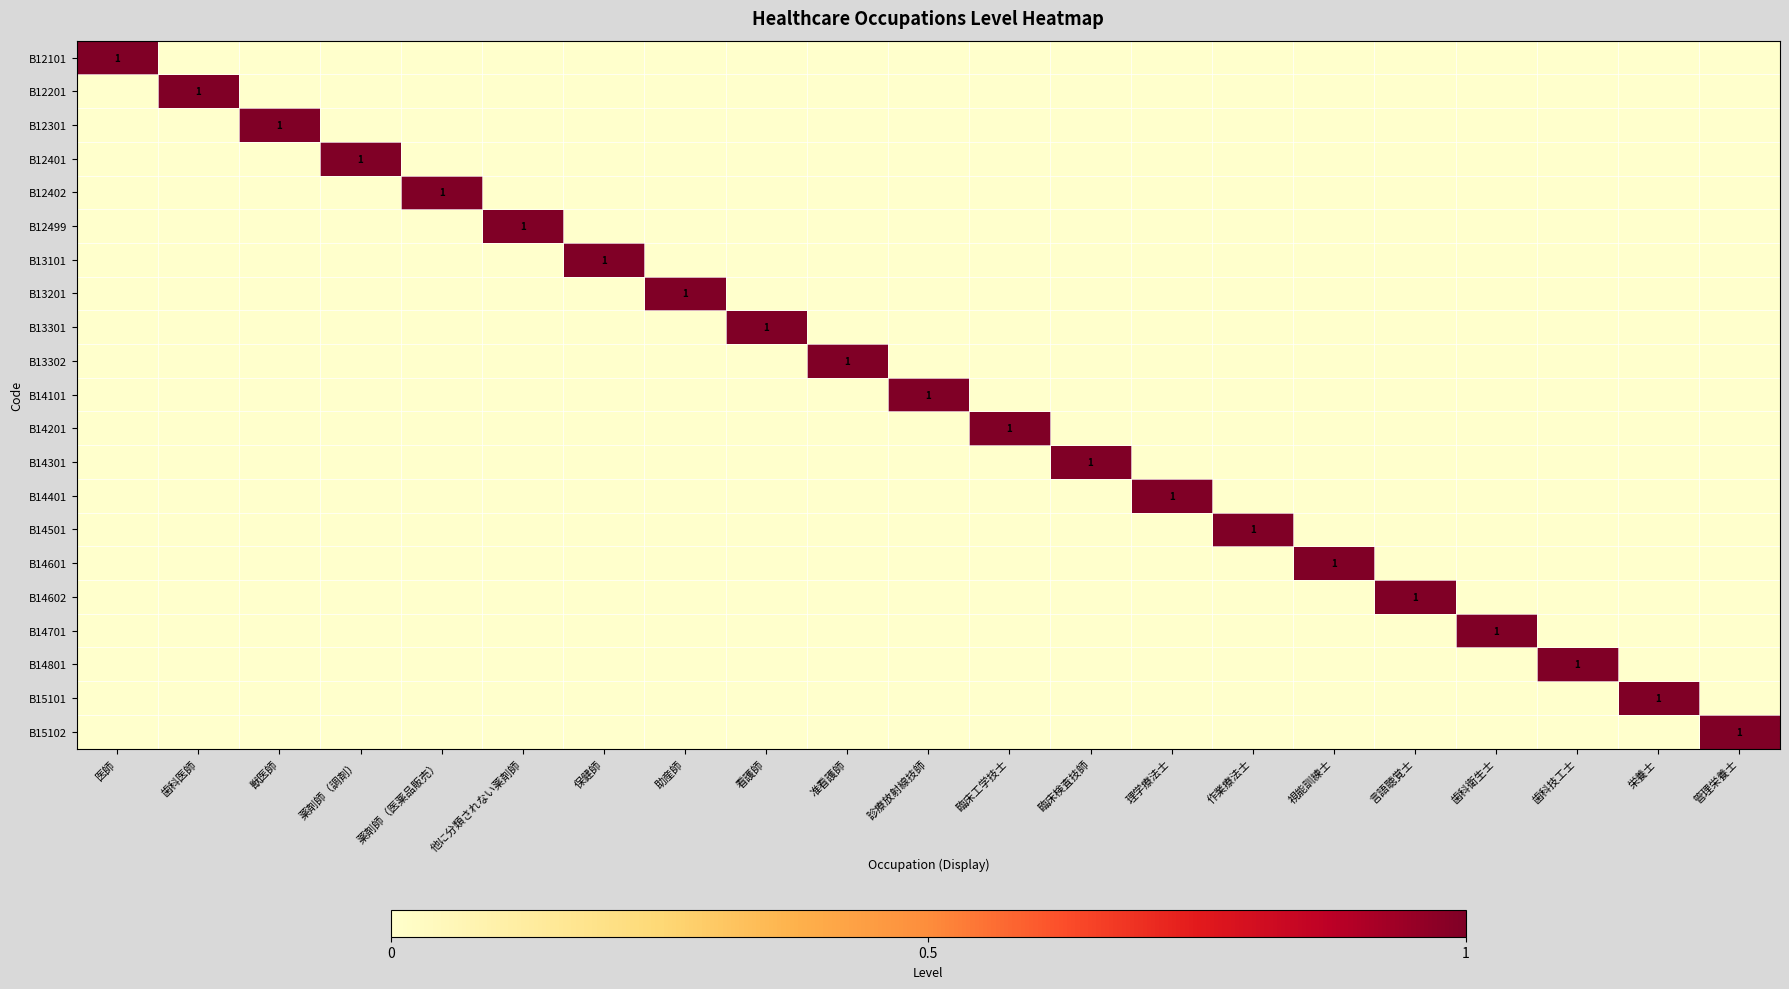

Which series has the largest total across all categories?

B12101